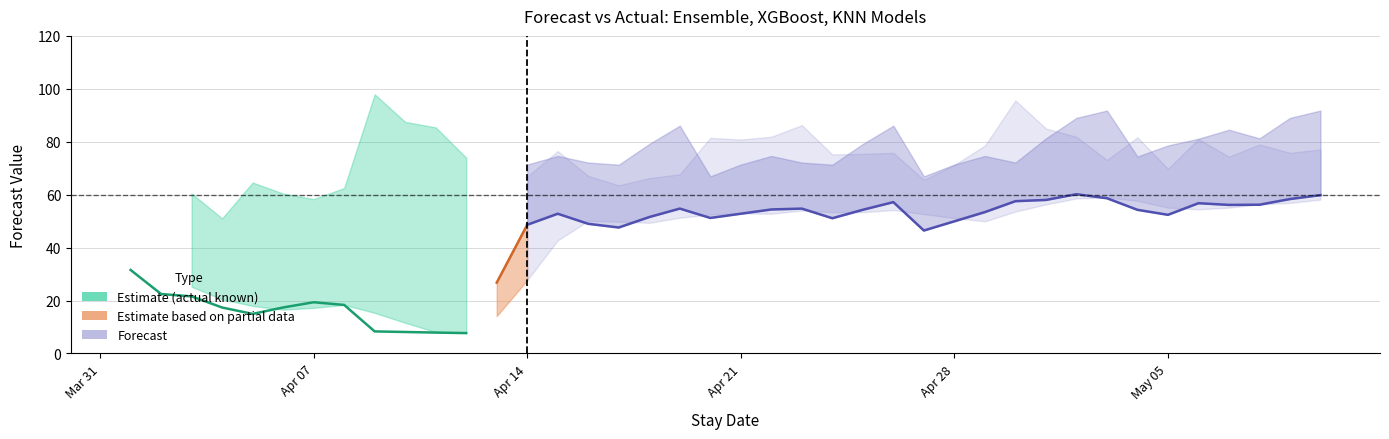

How many interior local peaks (higher than both neighbors) does the data have?

7